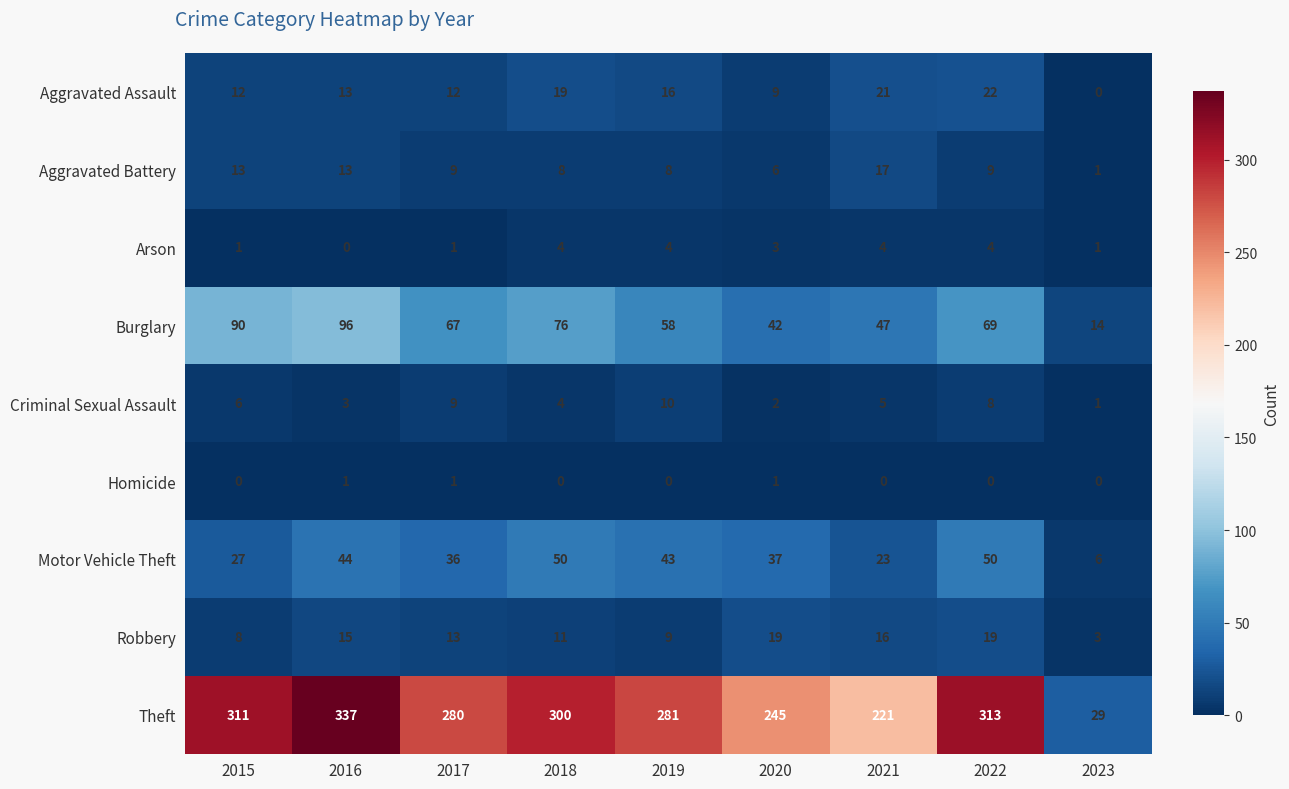

True or false: Theft has a value of 245 at 2020.

True